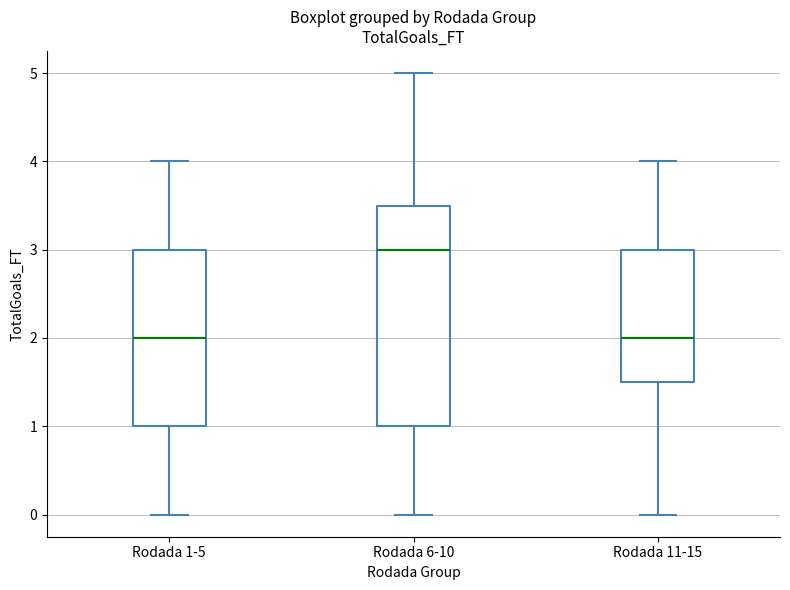

Comparing the boxes themselves (not the whiskers), which one is the tallest?

Rodada 6-10